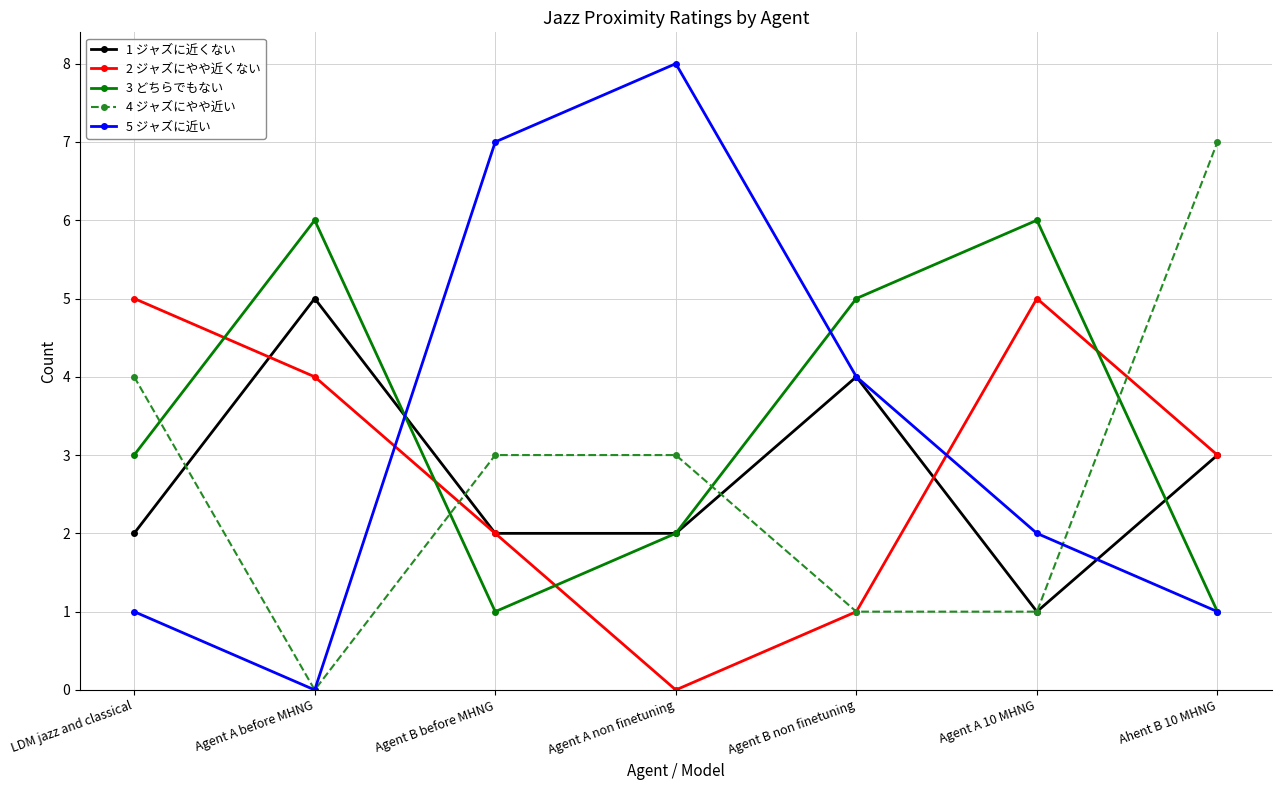

What is the maximum value shown in the chart?

8